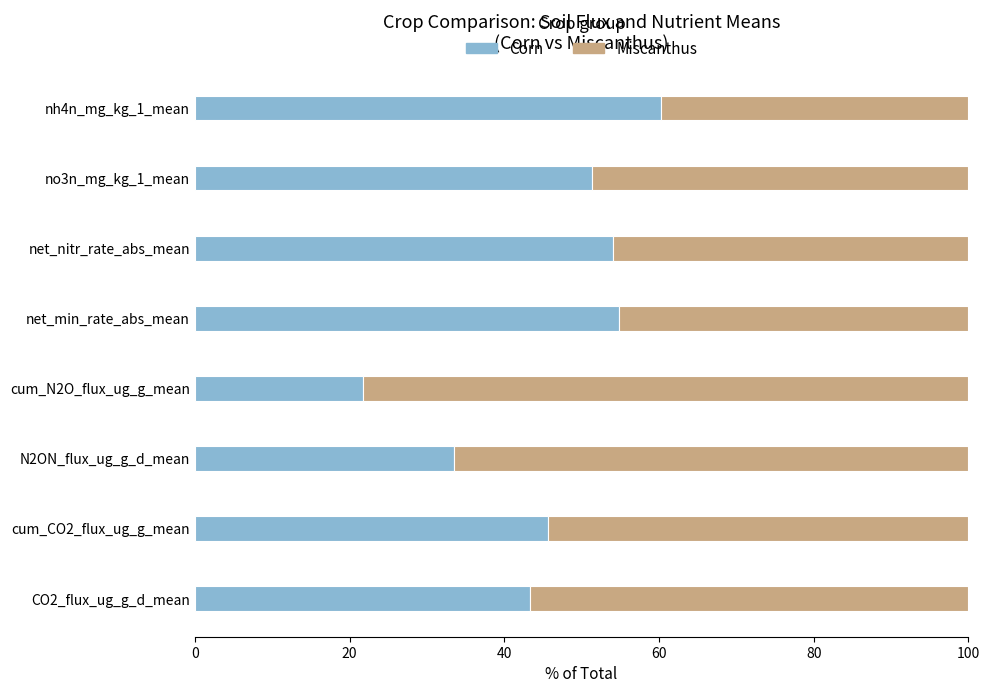

What is the average value of the Corn series?

45.6